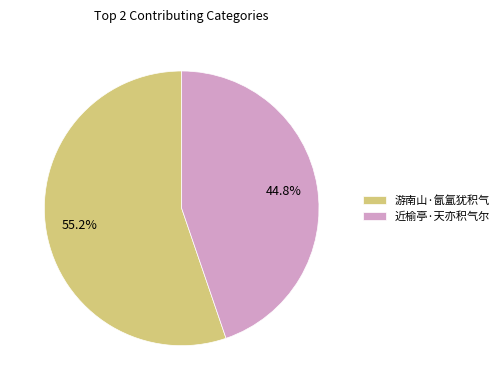

How many segments does this pie chart have?

2